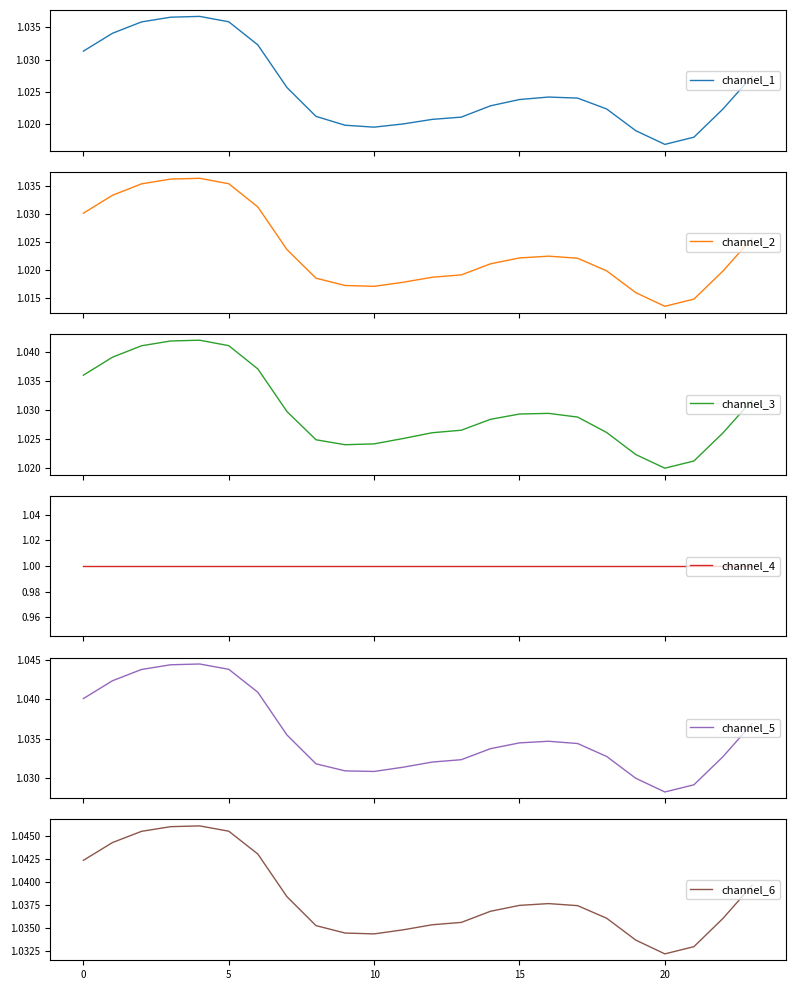

At 10, list the series in order from largest to smallest.

channel_6, channel_5, channel_3, channel_1, channel_2, channel_4